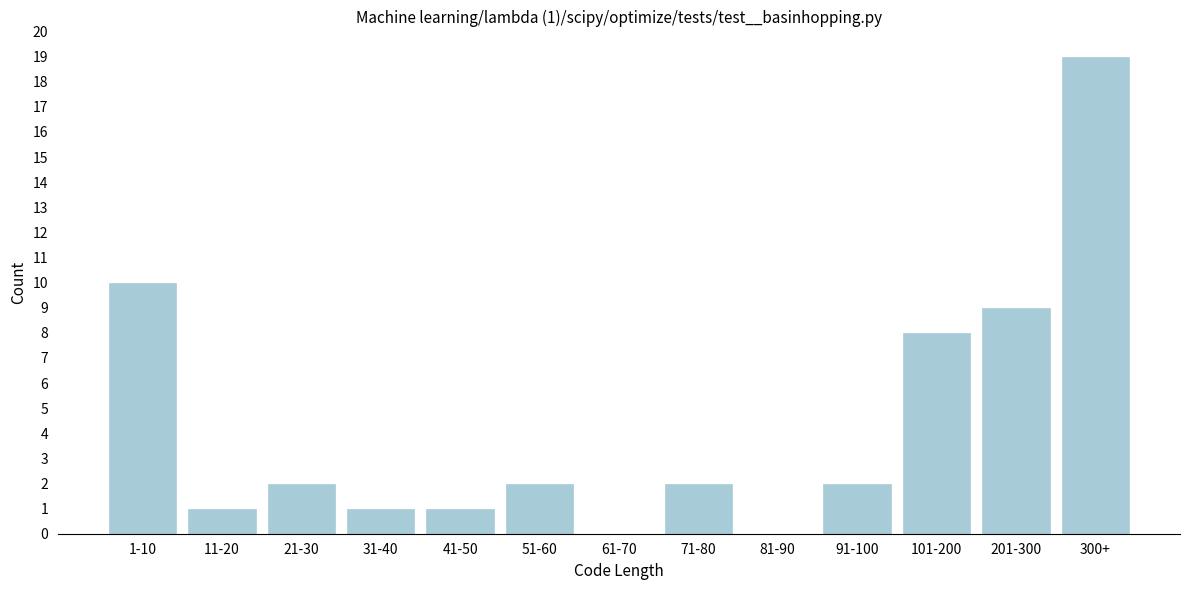

Reading right to left, transcribe all the data shown in this chart.

300+=19	201-300=9	101-200=8	91-100=2	81-90=0	71-80=2	61-70=0	51-60=2	41-50=1	31-40=1	21-30=2	11-20=1	1-10=10